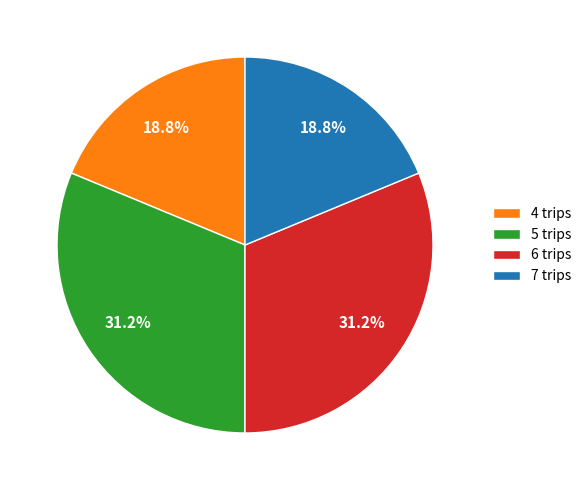

The 4 trips slice represents 19% of the pie. True or false?

True